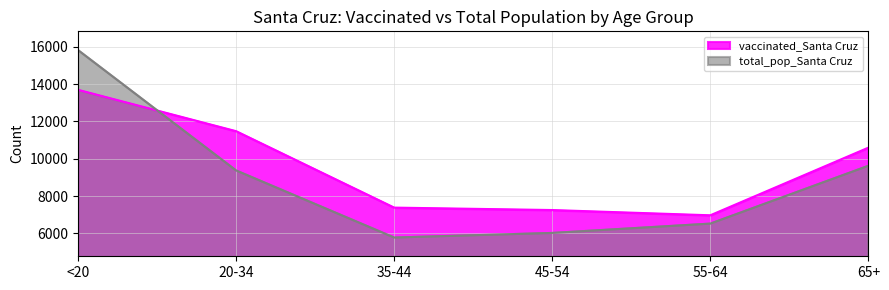

What is the difference between the total_pop_Santa Cruz values at 20-34 and <20?

6443